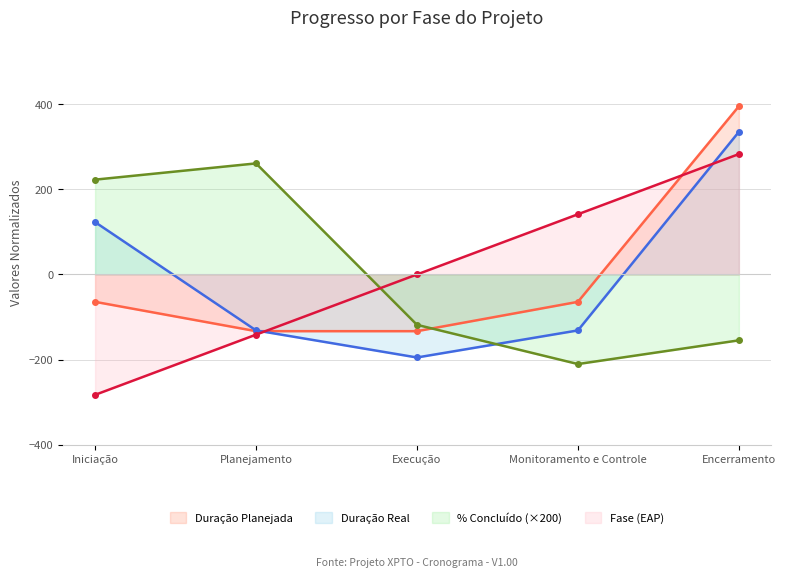

What is the label of the 4th point from the left?

Monitoramento e Controle